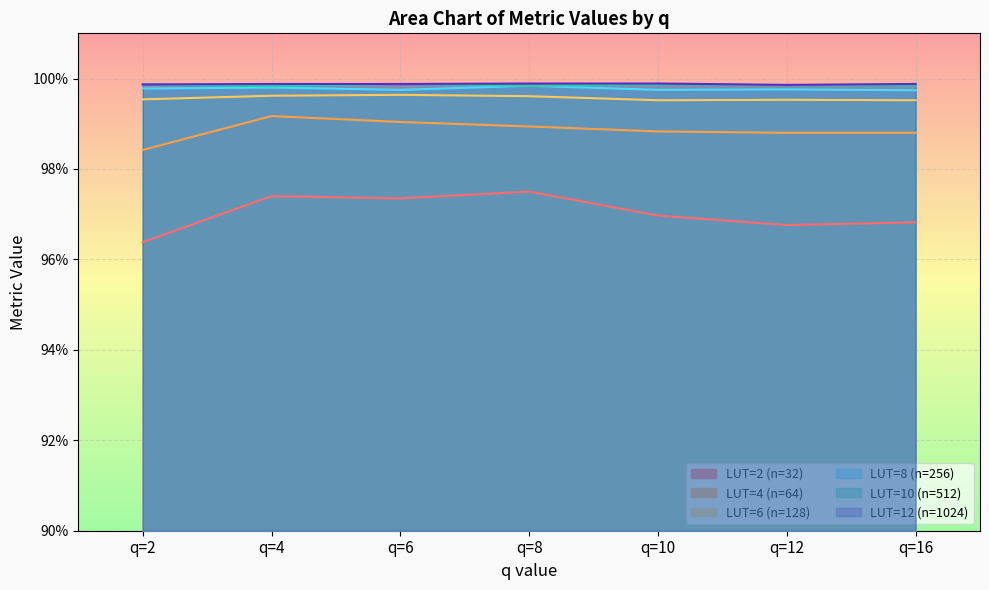

True or false: LUT=6 (n=128) and LUT=10 (n=512) cross at least once.

False